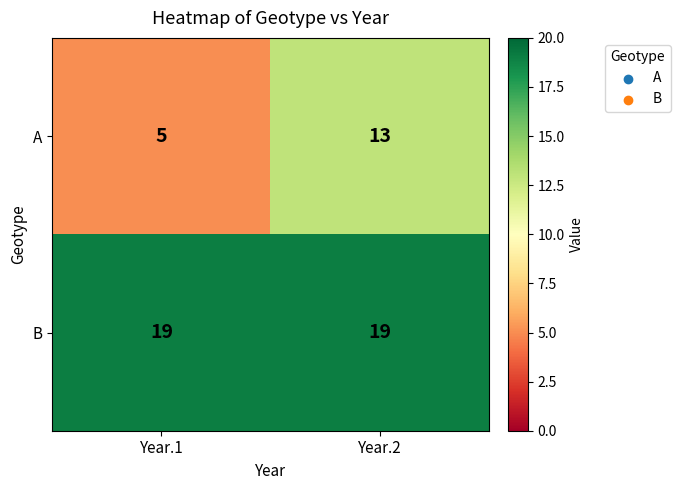

Reading left to right, what are all the values shown in this chart?

A: 5	13
B: 19	19